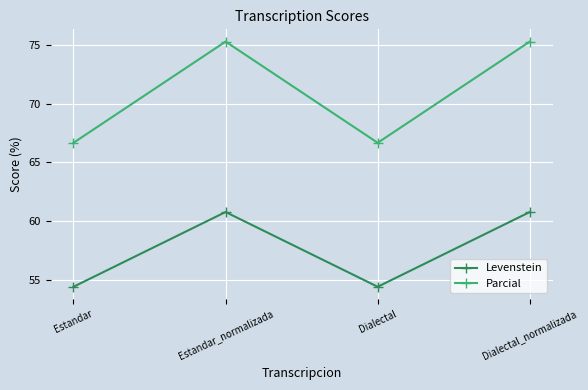

Which series changed the most between Estandar and Dialectal_normalizada?

Parcial